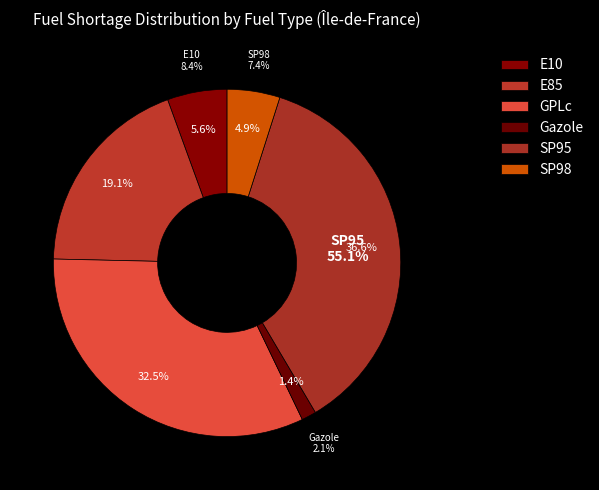

What is the change in value from E10 to GPLc?

+40.6